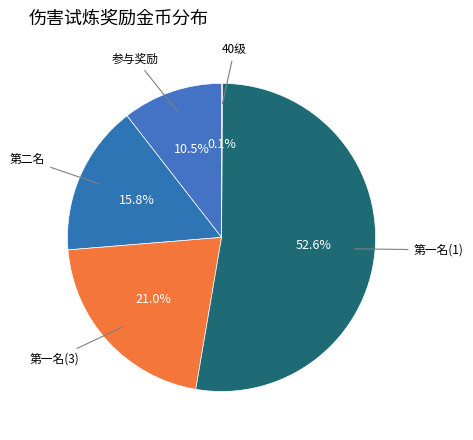

To the nearest percent, what portion does 第二名 represent?

16%